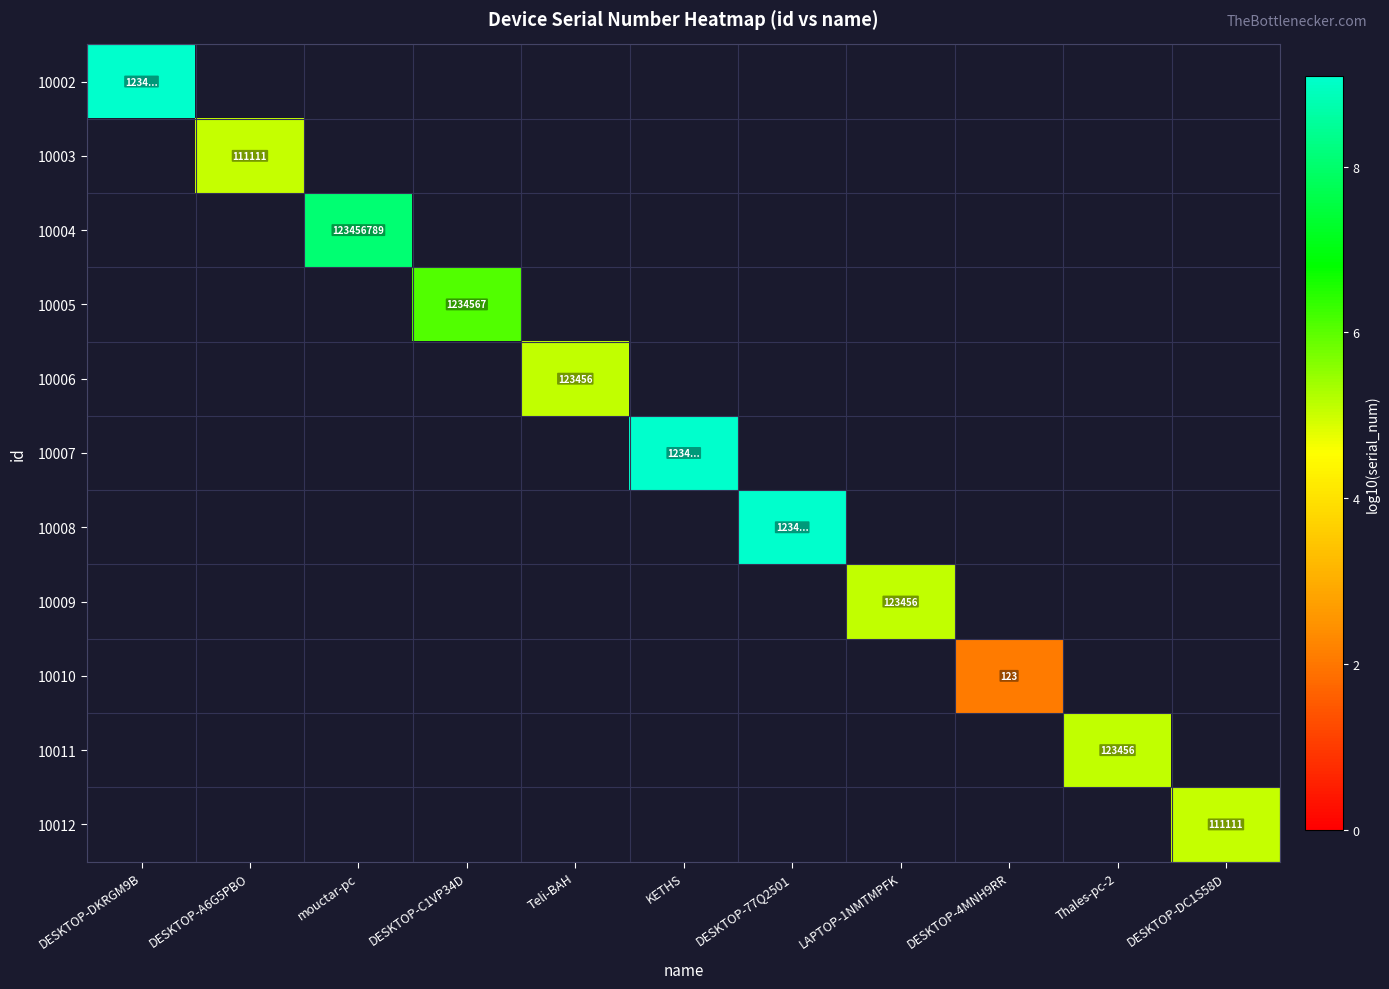

What is the minimum value shown in the chart?

2.1